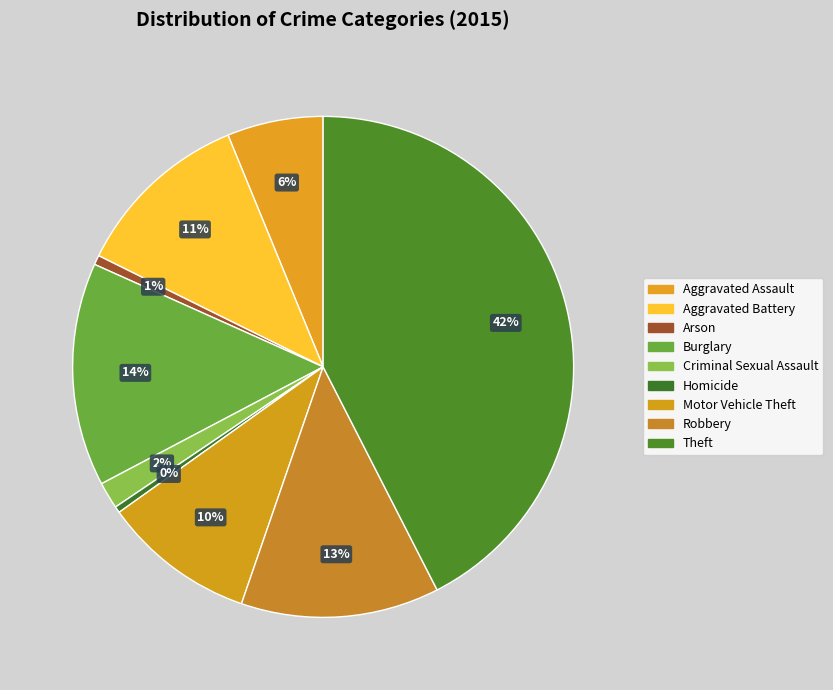

Does any single category account for the majority?

No